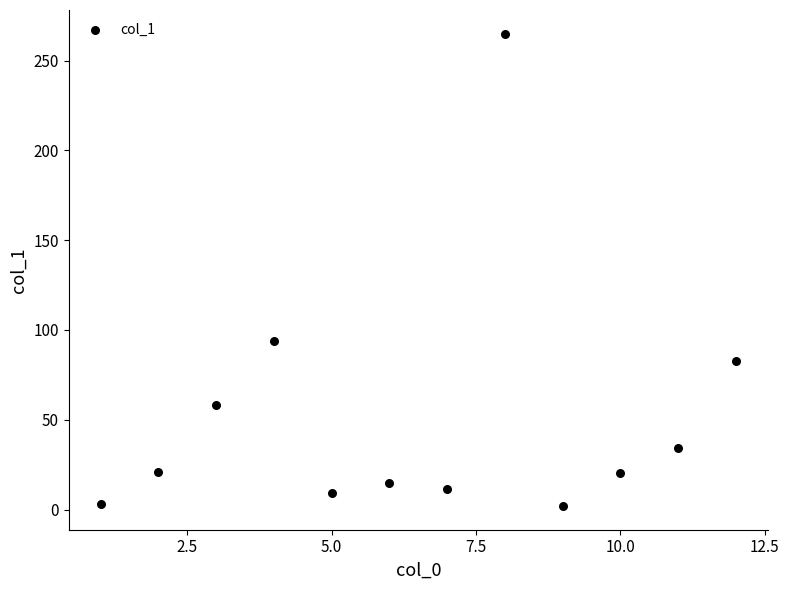

What Y value in the scatter plot is closest to 133?

94.1